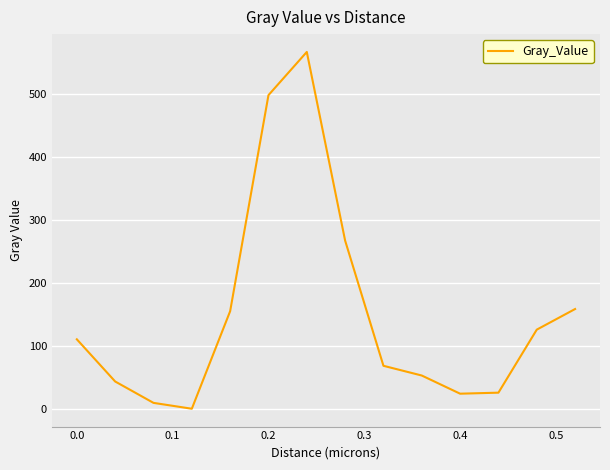

What is the sum of all values?

2110.8